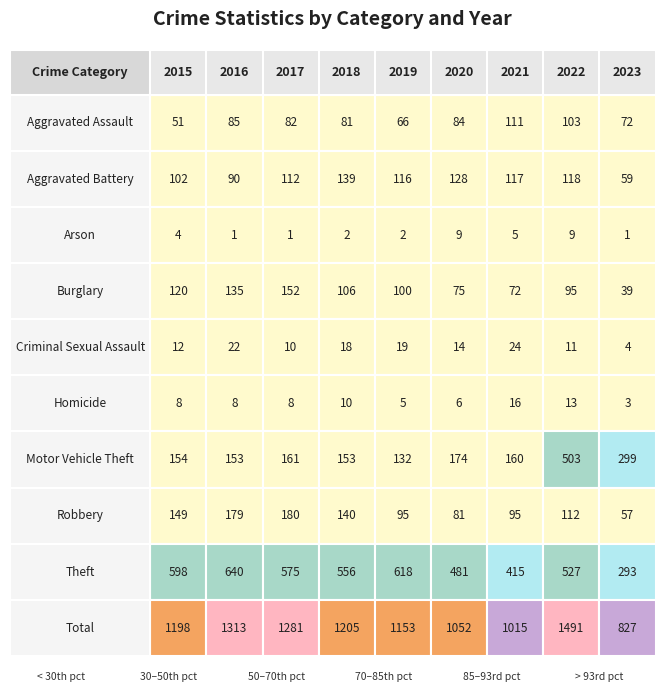

What is the difference between the Theft values at 4 and 2?

43